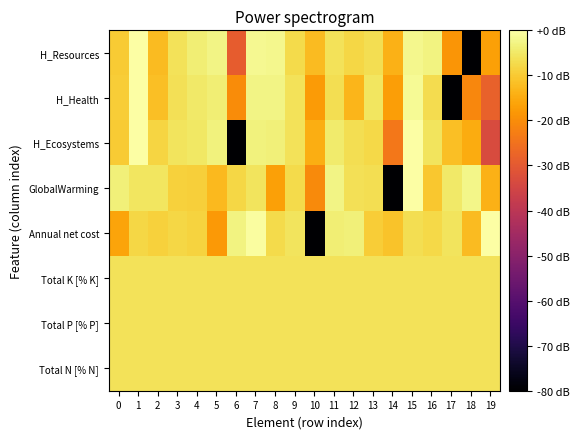

List the series in order of their peak value, lowest first.

Total N [% N], Total P [% P], Total K [% K], Annual net cost, GlobalWarming, H_Ecosystems, H_Health, H_Resources